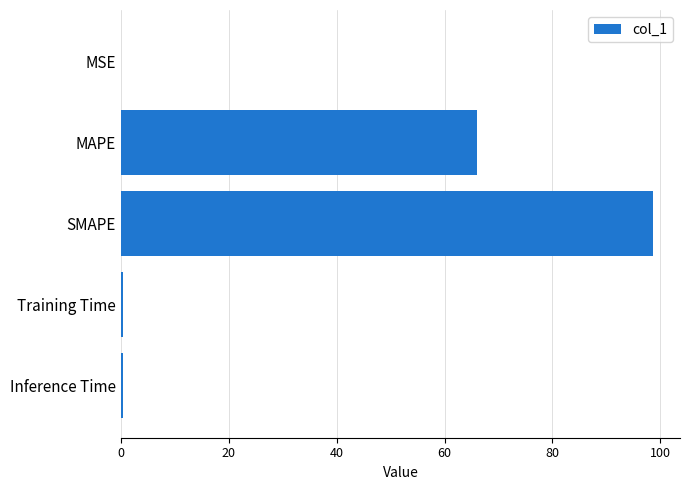

Are the bars grouped side by side (vs. stacked)?

No